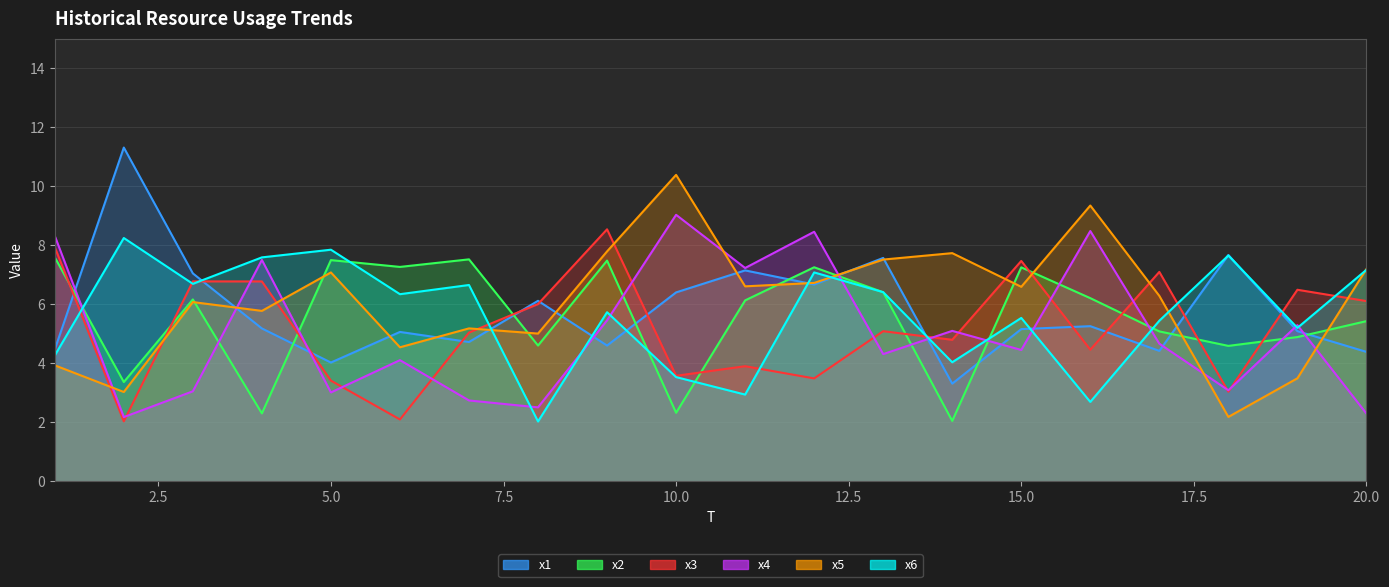

At which category is the sum across all series the highest?

12